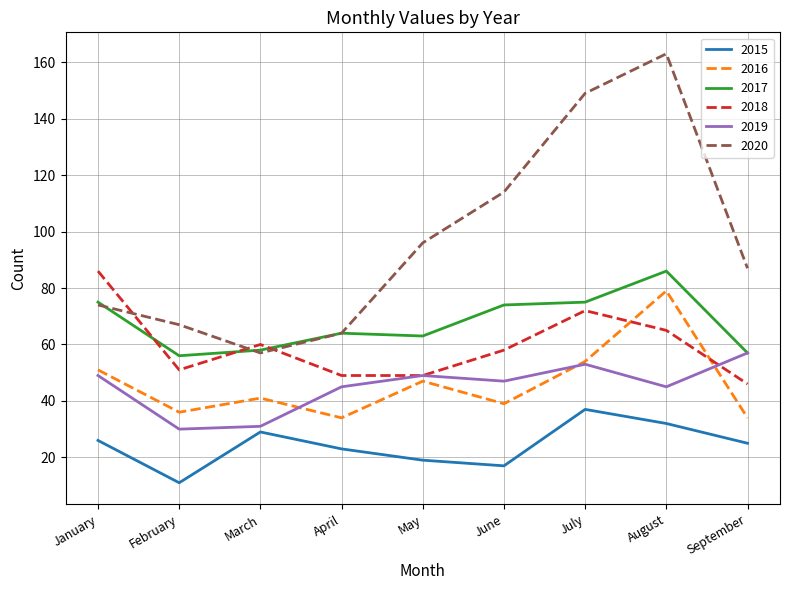

Which series has the largest total across all categories?

2020